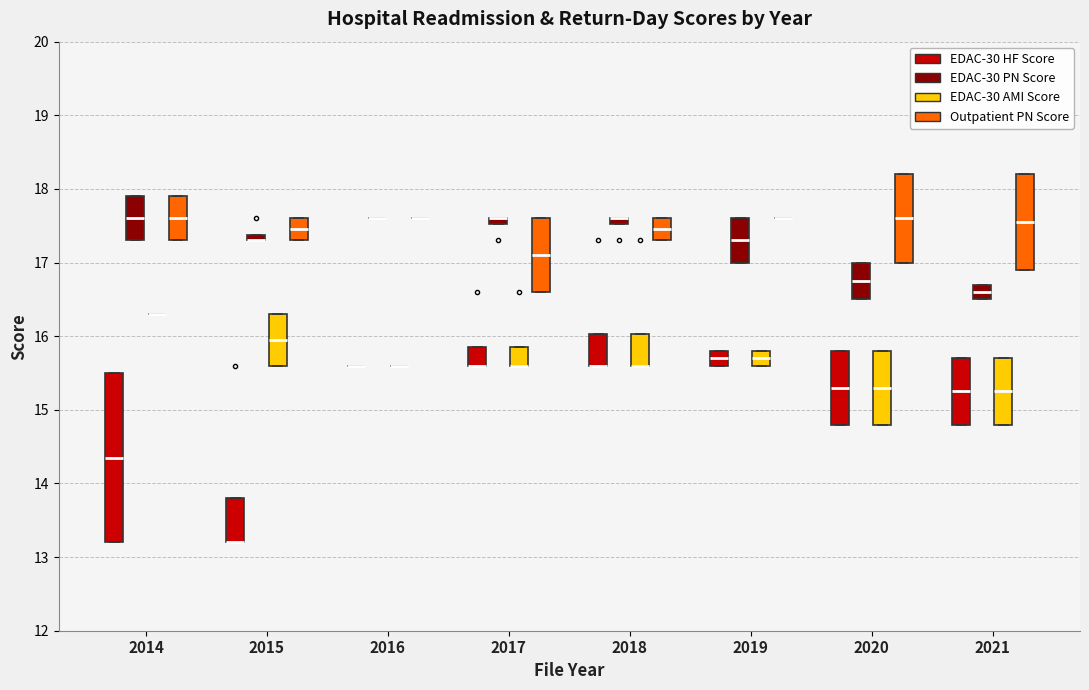

Comparing the boxes themselves (not the whiskers), which one is the tallest?

2014 (EDAC-30 HF Score)